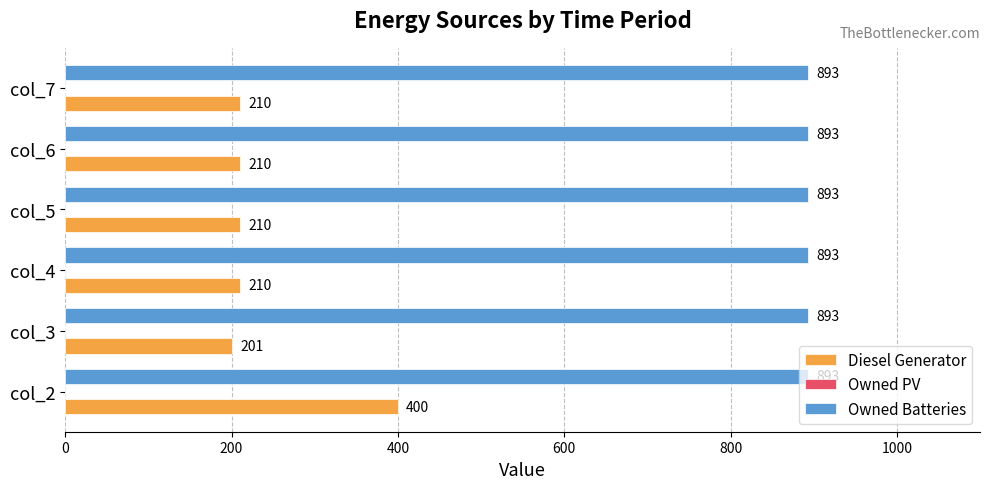

The Diesel Generator series shows 140 at col_4. True or false?

False